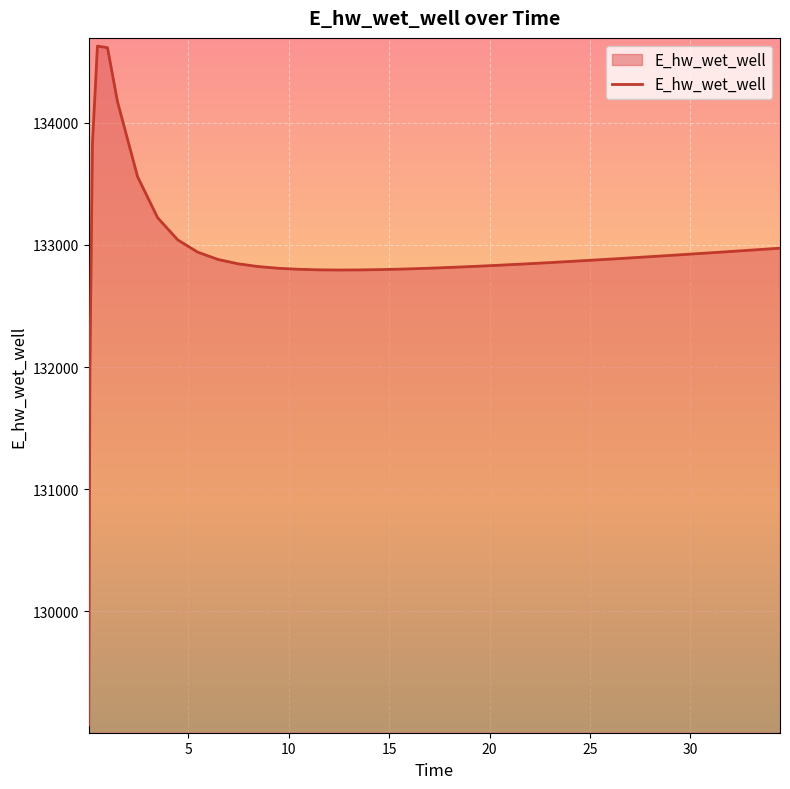

How many lines are shown in the chart?

1